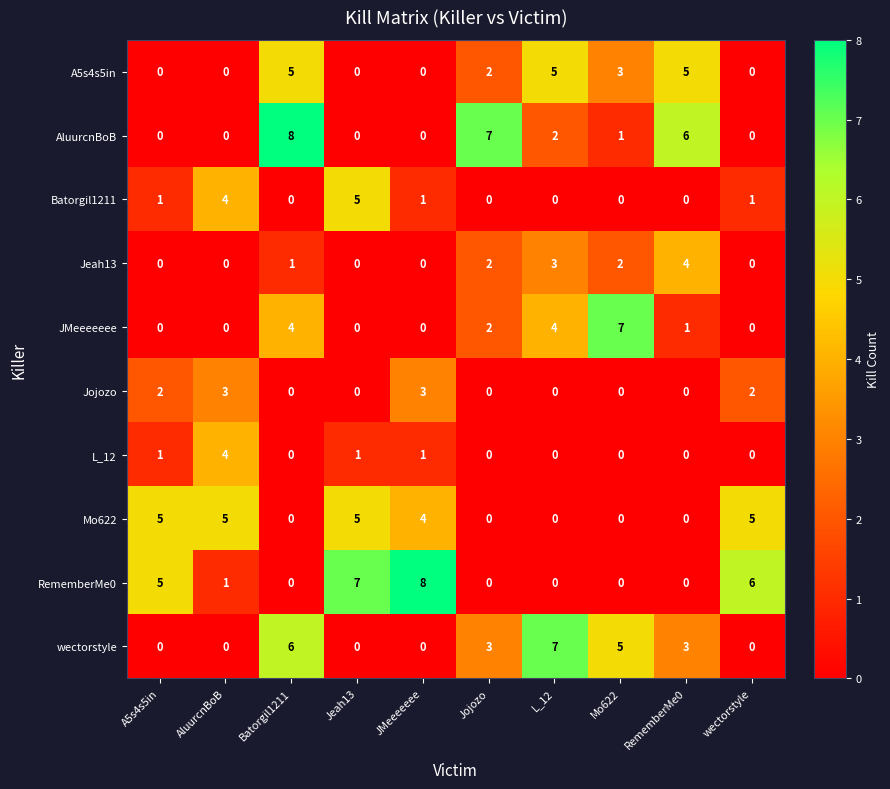

Between A5s4s5in and Jeah13, which series saw the biggest shift?

Batorgil1211